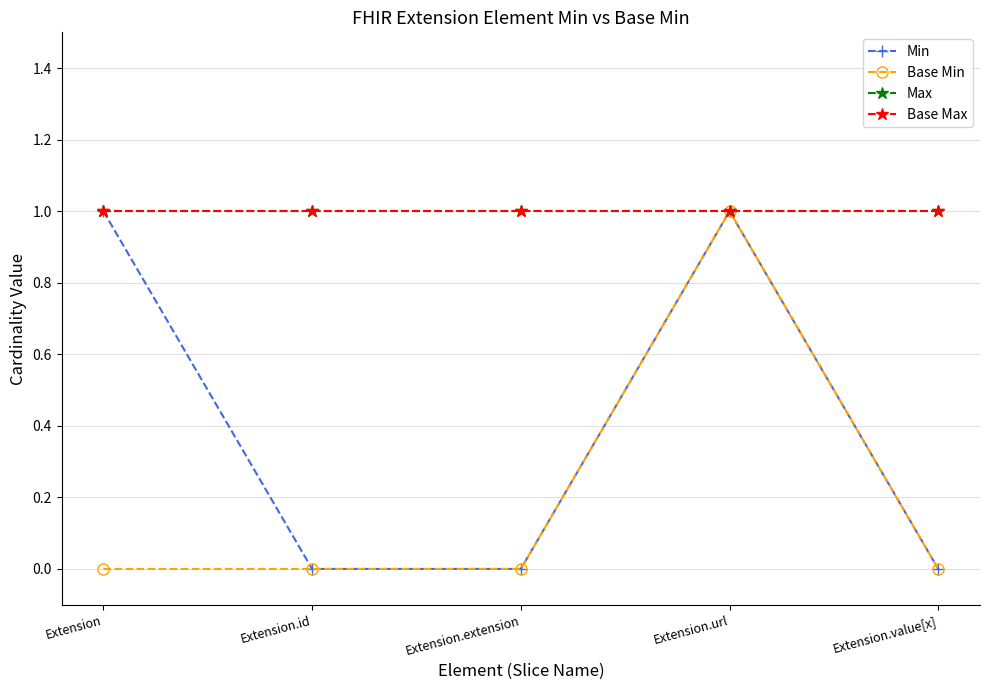

Does the chart have visible grid lines?

Yes